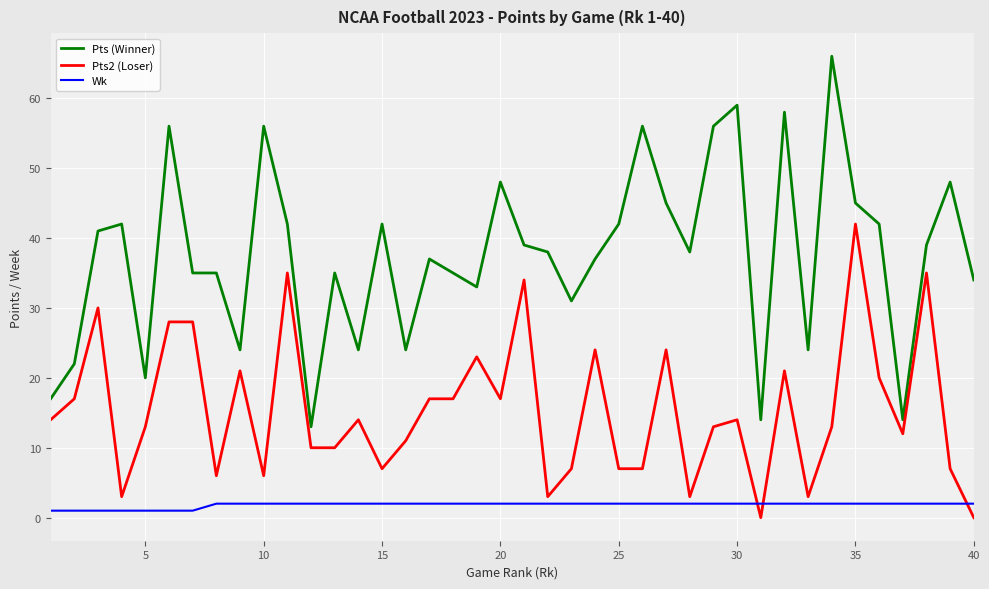

How many intersections are there between Pts2 (Loser) and Wk?

3